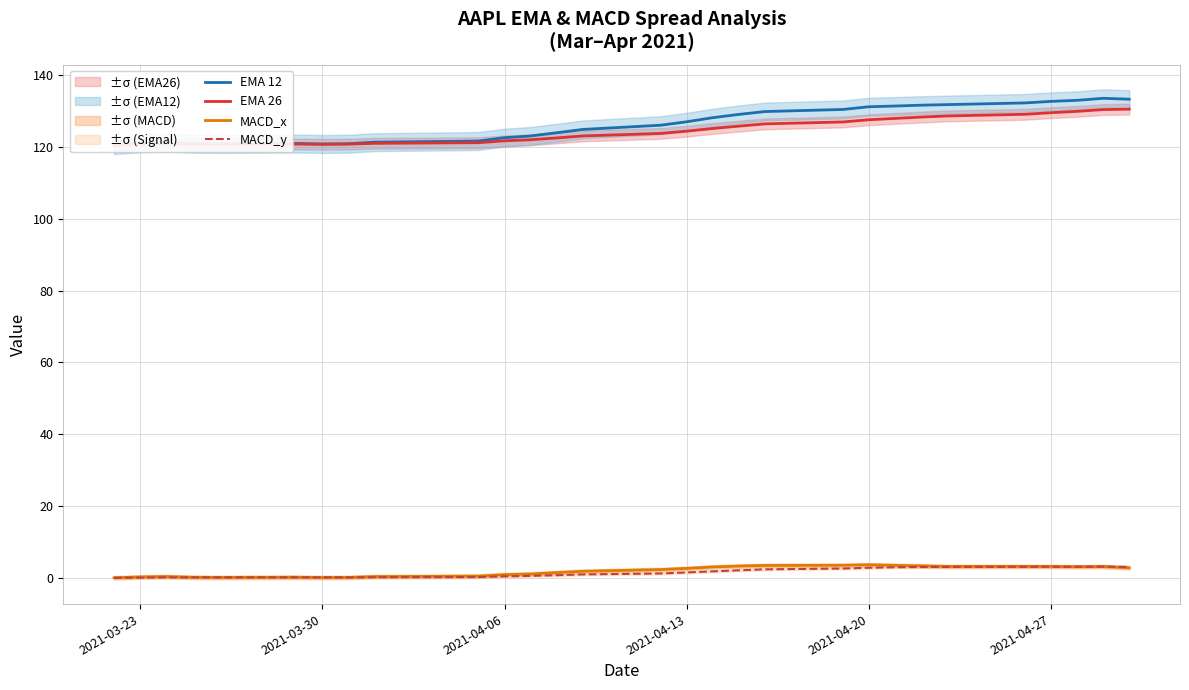

True or false: MACD_y and EMA 26 cross at least once.

False